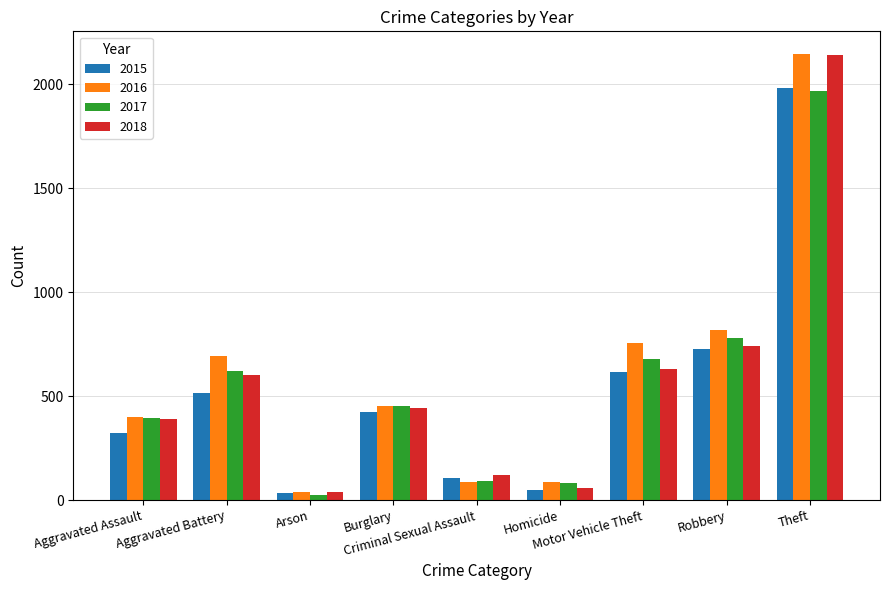

What is the difference between the maximum and minimum values in the 2018 series?

2103